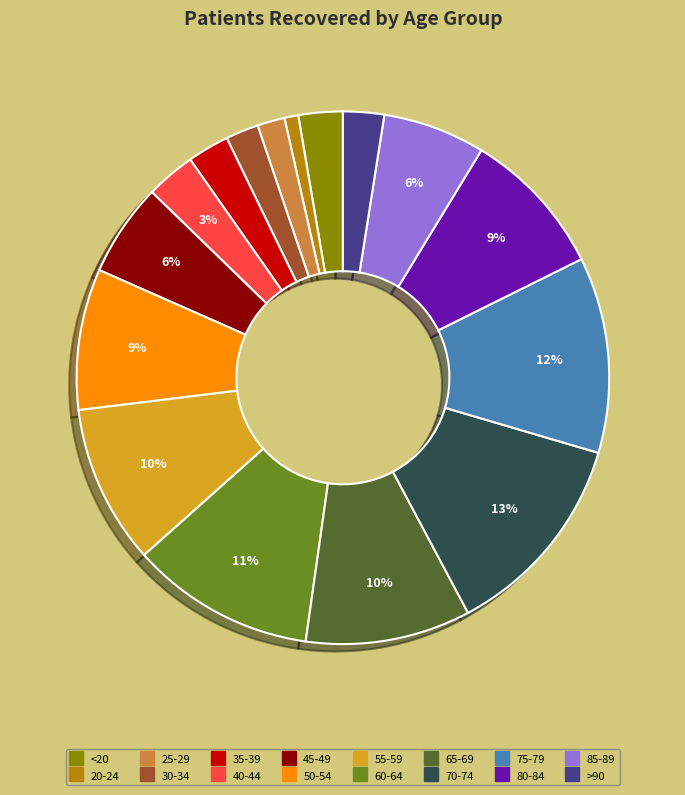

True or false: 30-34 accounts for 14% of the total.

False